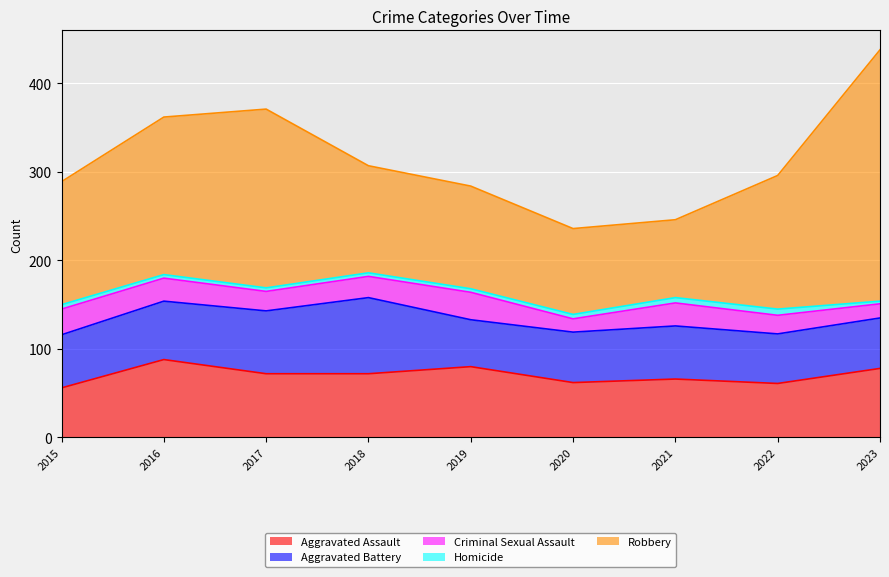

What is the total value across all series at 2016?

362